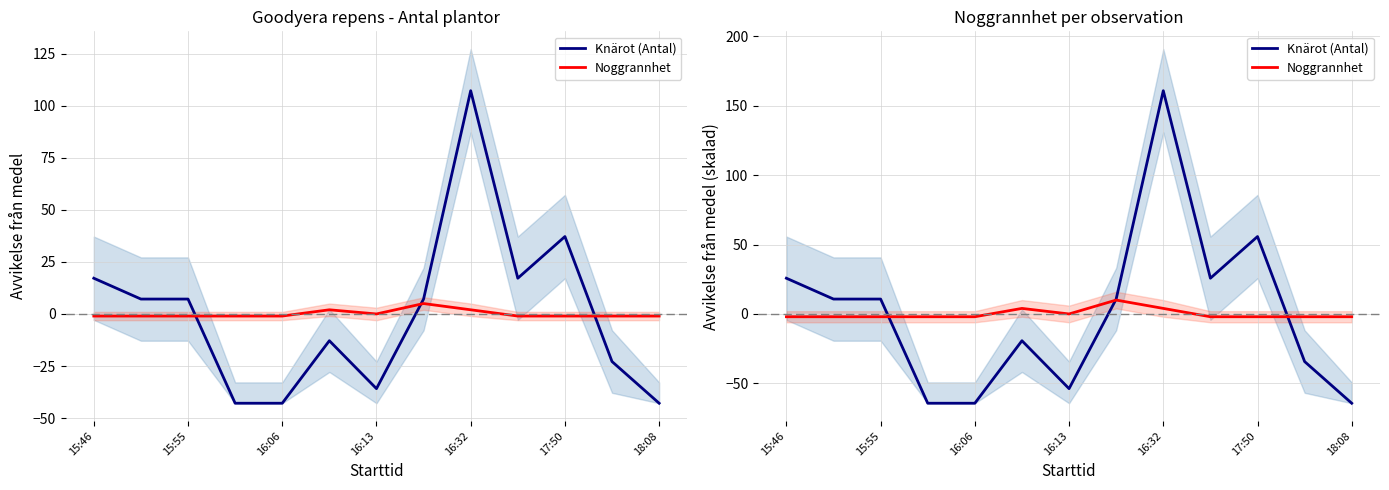

The Noggrannhet series shows 0.9 at 17:50. True or false?

False